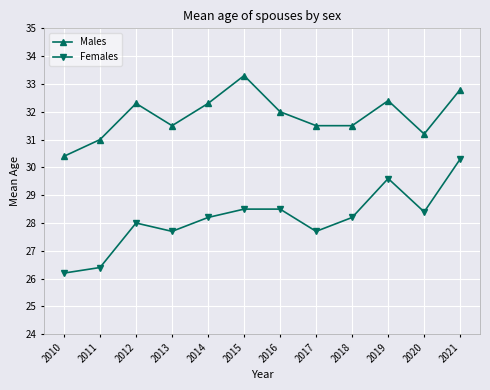

What is the difference between the maximum and second lowest values in the Males series?

2.3